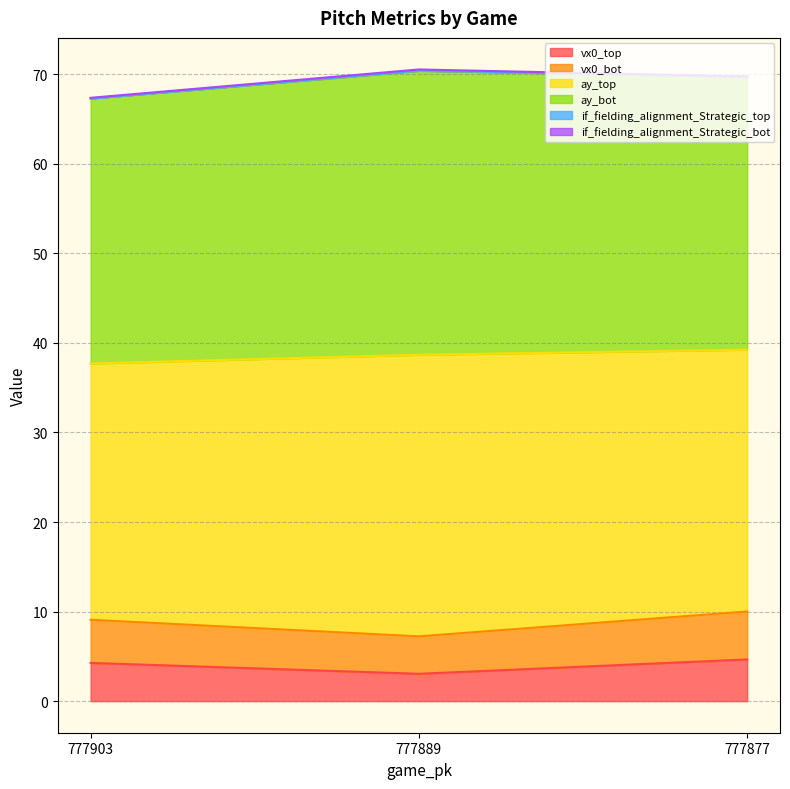

What is the highest value of the vx0_top series?

4.7